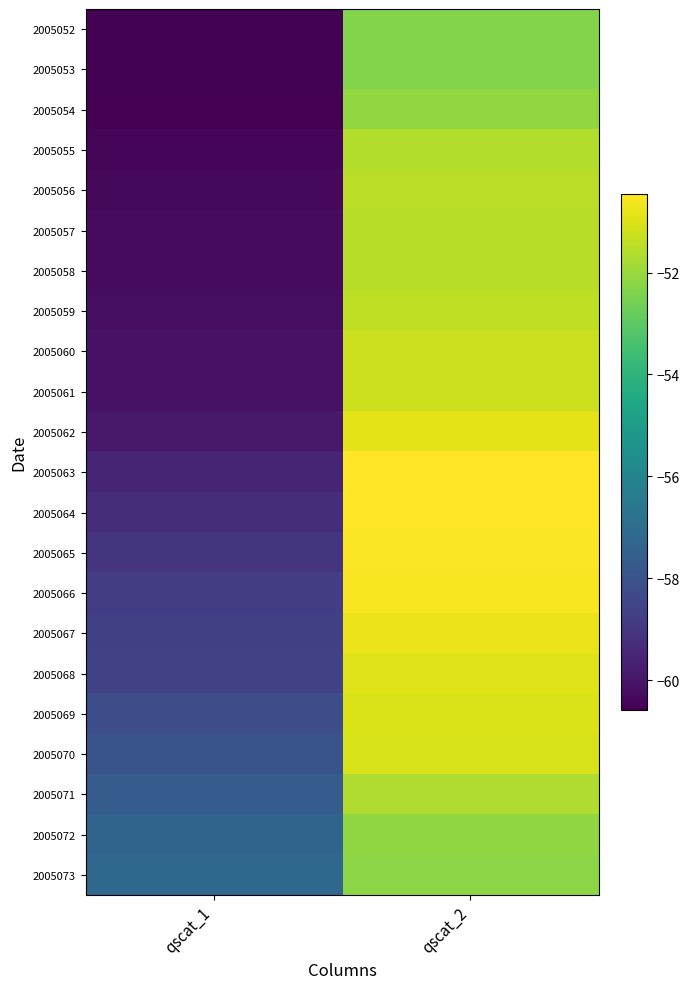

Reading right to left, transcribe all the data shown in this chart.

2005052: qscat_2=-52.4	qscat_1=-60.5
2005053: qscat_2=-52.4	qscat_1=-60.5
2005054: qscat_2=-52.1	qscat_1=-60.6
2005055: qscat_2=-51.6	qscat_1=-60.4
2005056: qscat_2=-51.5	qscat_1=-60.4
2005057: qscat_2=-51.5	qscat_1=-60.3
2005058: qscat_2=-51.5	qscat_1=-60.3
2005059: qscat_2=-51.4	qscat_1=-60.2
2005060: qscat_2=-51.3	qscat_1=-60.1
2005061: qscat_2=-51.3	qscat_1=-60.1
2005062: qscat_2=-50.9	qscat_1=-59.9
2005063: qscat_2=-50.5	qscat_1=-59.5
2005064: qscat_2=-50.5	qscat_1=-59.3
2005065: qscat_2=-50.5	qscat_1=-59.0
2005066: qscat_2=-50.6	qscat_1=-58.8
2005067: qscat_2=-50.8	qscat_1=-58.7
2005068: qscat_2=-51.0	qscat_1=-58.6
2005069: qscat_2=-51.0	qscat_1=-58.2
2005070: qscat_2=-51.1	qscat_1=-58.0
2005071: qscat_2=-51.7	qscat_1=-57.7
2005072: qscat_2=-52.1	qscat_1=-57.3
2005073: qscat_2=-52.2	qscat_1=-57.2